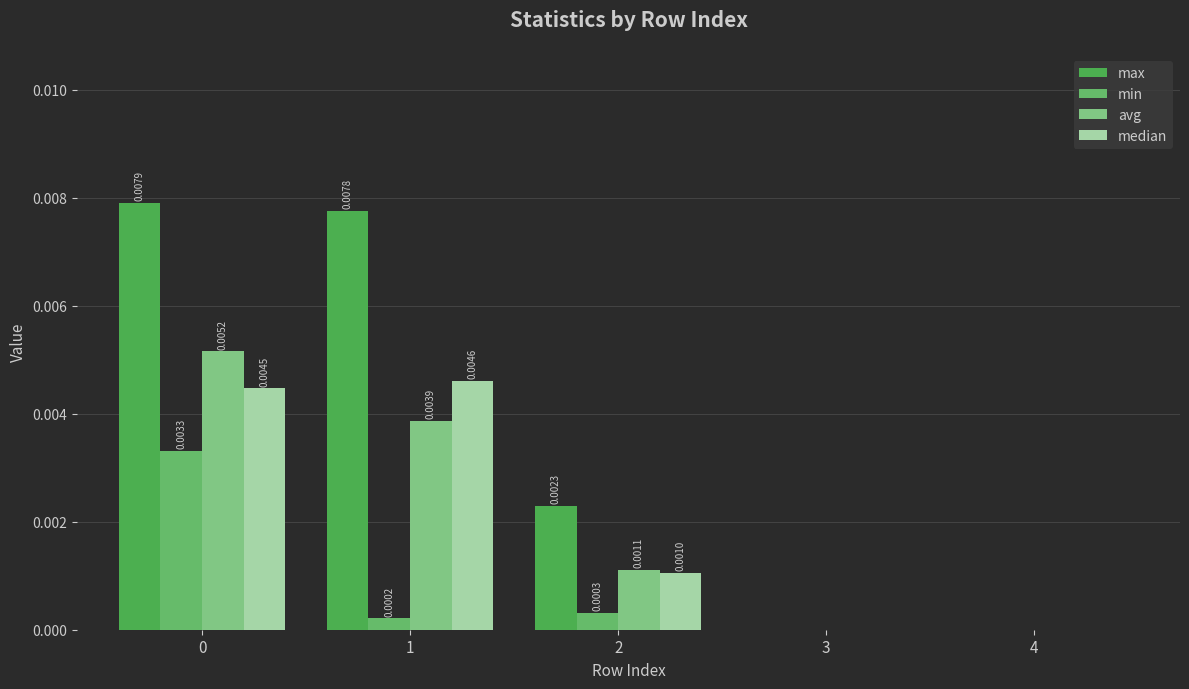

The value of min at 2 is 0.0. True or false?

True